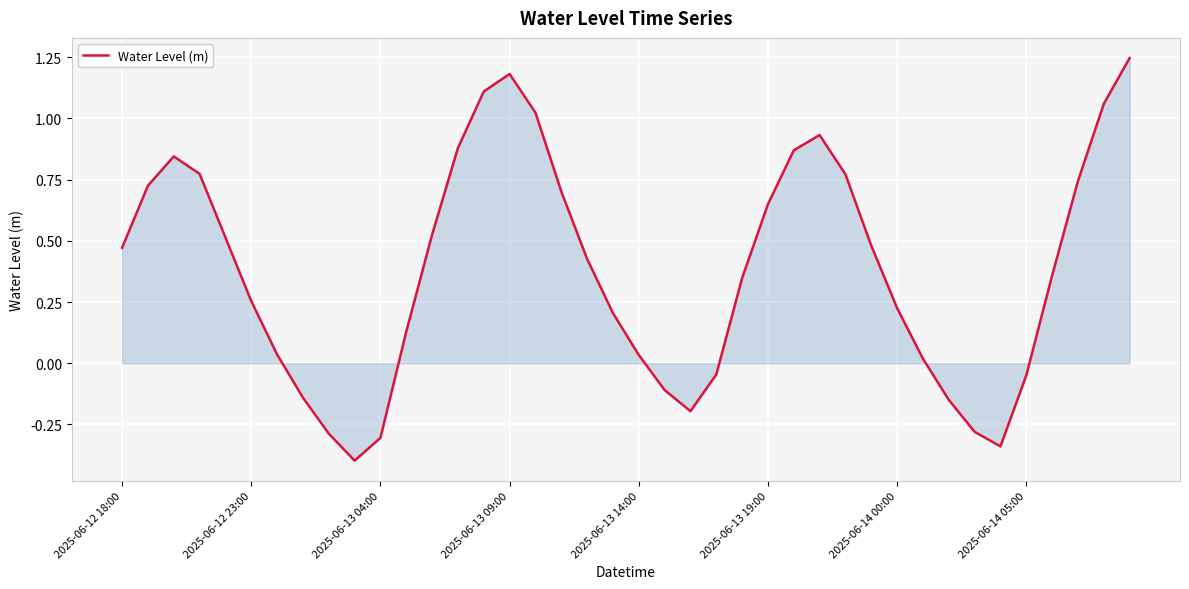

What is the minimum value shown in the chart?

-0.4